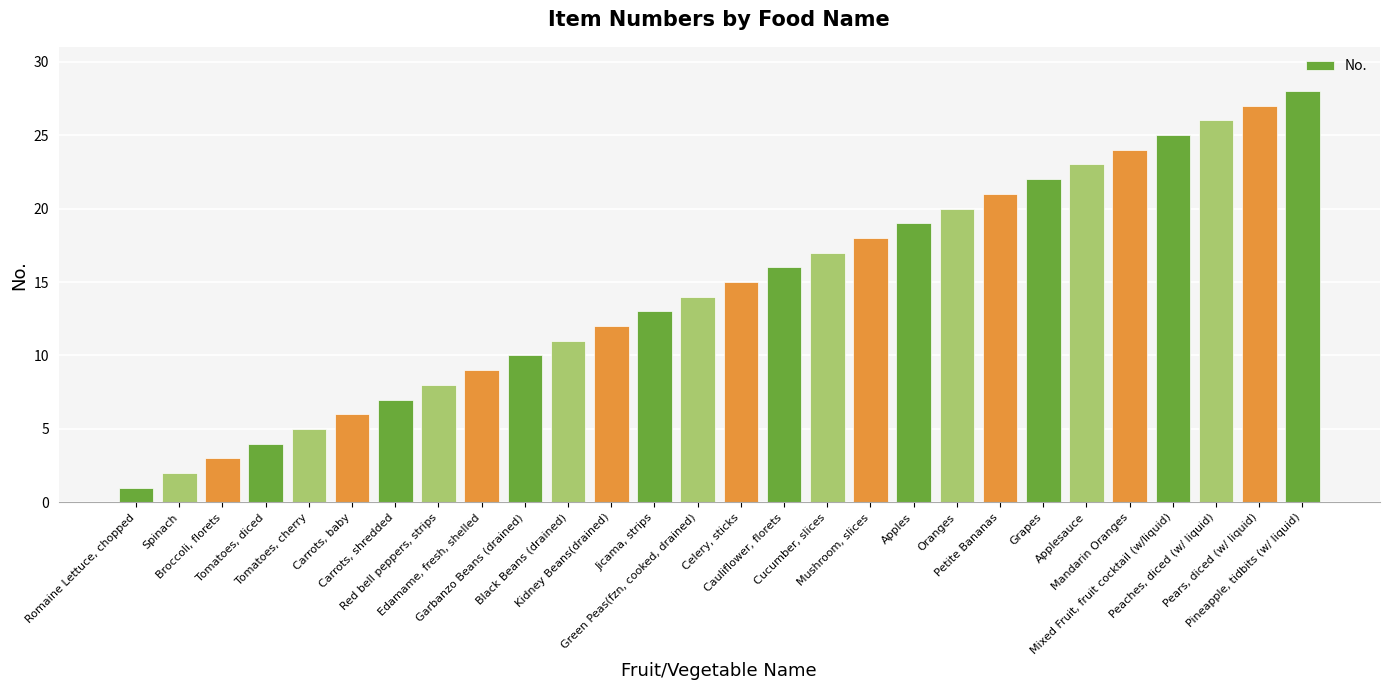

The value at Pears, diced (w/ liquid) is 27. True or false?

True